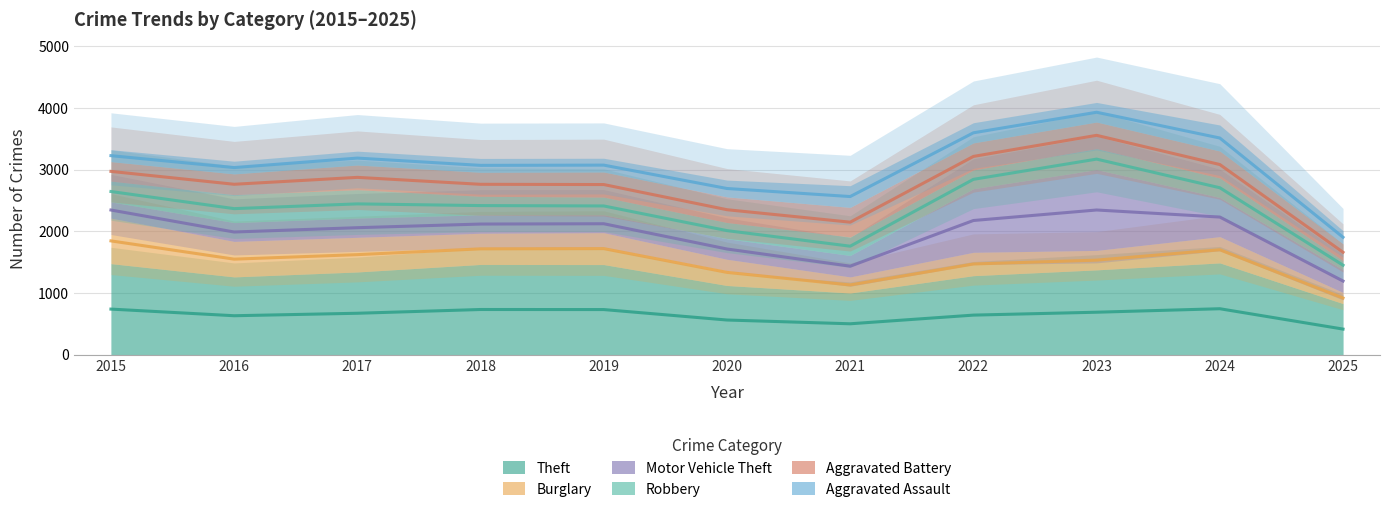

What is the difference between the Robbery values at 2019 and 2022?

431.5